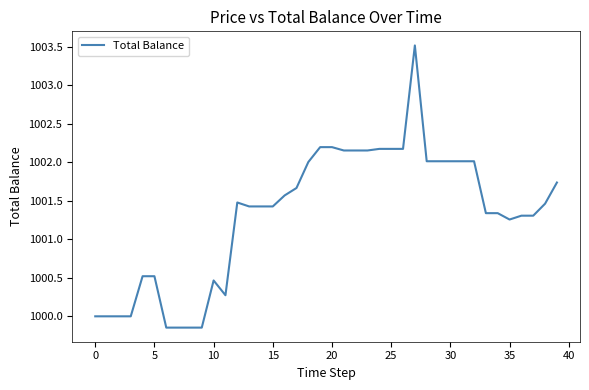

What is the sum of all values?

40052.9